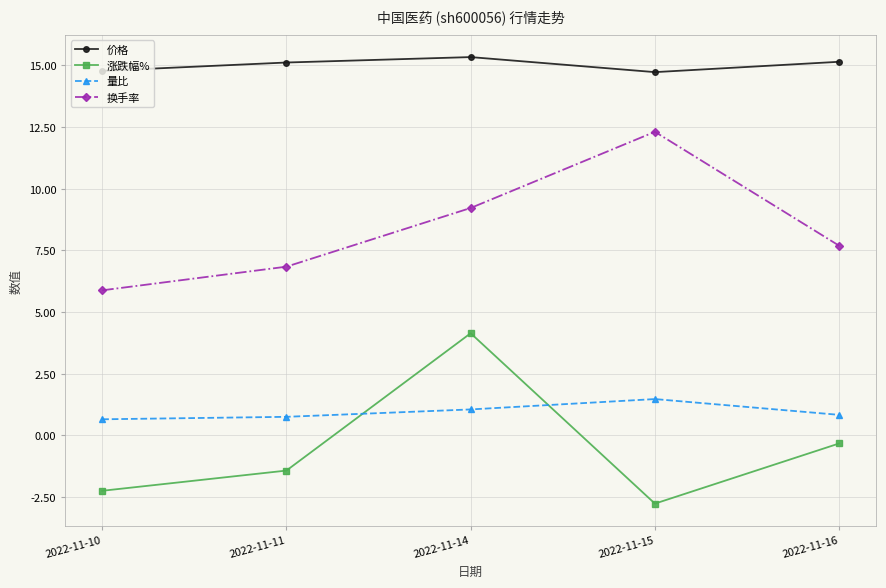

What is the sum of all 价格 values?

75.1